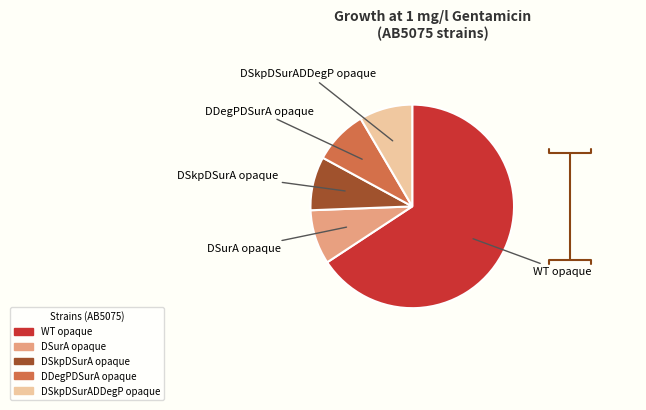

Do WT opaque and DSkpDSurADDegP opaque together represent more than half of the pie?

Yes